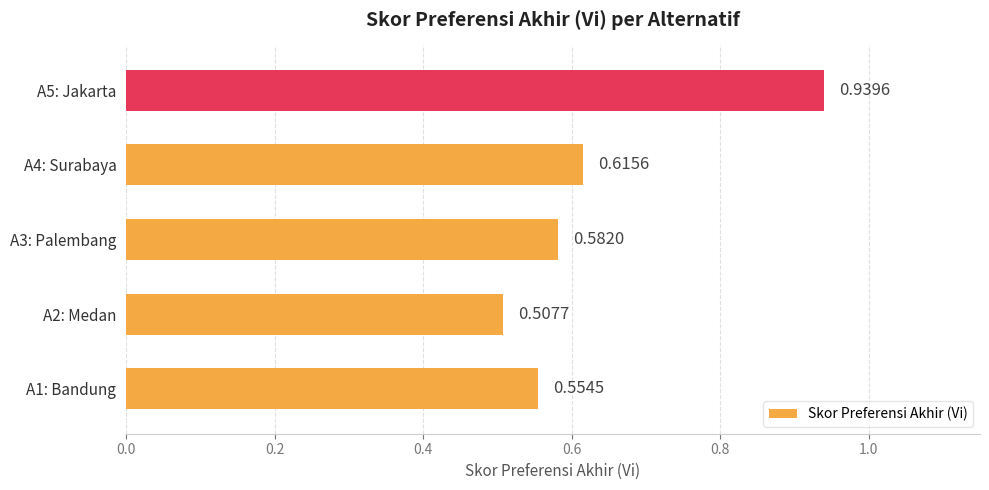

Does the chart contain stacked bars?

No